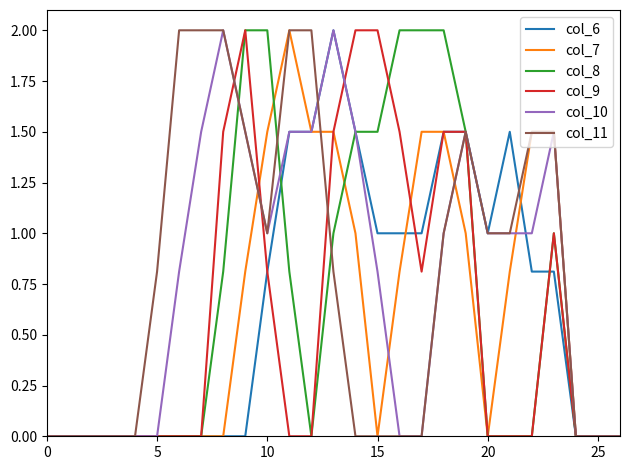

Reading left to right, what are all the values shown in this chart?

col_6: 0.0	0.0	0.0	0.0	0.0	0.0	0.0	0.0	0.0	0.0	0.8	1.5	1.5	2.0	1.5	1.0	1.0	1.0	1.5	1.5	1.0	1.5	0.8	0.8	0.0	0.0	0.0
col_7: 0.0	0.0	0.0	0.0	0.0	0.0	0.0	0.0	0.0	0.8	1.5	2.0	1.5	1.5	1.0	0.0	0.8	1.5	1.5	1.0	0.0	0.8	1.5	1.5	0.0	0.0	0.0
col_8: 0.0	0.0	0.0	0.0	0.0	0.0	0.0	0.0	0.8	2.0	2.0	0.8	0.0	1.0	1.5	1.5	2.0	2.0	2.0	1.5	0.0	0.0	0.0	1.0	0.0	0.0	0.0
col_9: 0.0	0.0	0.0	0.0	0.0	0.0	0.0	0.0	1.5	2.0	0.8	0.0	0.0	1.5	2.0	2.0	1.5	0.8	1.5	1.5	0.0	0.0	0.0	1.0	0.0	0.0	0.0
col_10: 0.0	0.0	0.0	0.0	0.0	0.0	0.8	1.5	2.0	1.5	1.0	1.5	1.5	2.0	1.5	0.8	0.0	0.0	1.0	1.5	1.0	1.0	1.0	1.5	0.0	0.0	0.0
col_11: 0.0	0.0	0.0	0.0	0.0	0.8	2.0	2.0	2.0	1.5	1.0	2.0	2.0	0.8	0.0	0.0	0.0	0.0	1.0	1.5	1.0	1.0	1.5	1.5	0.0	0.0	0.0